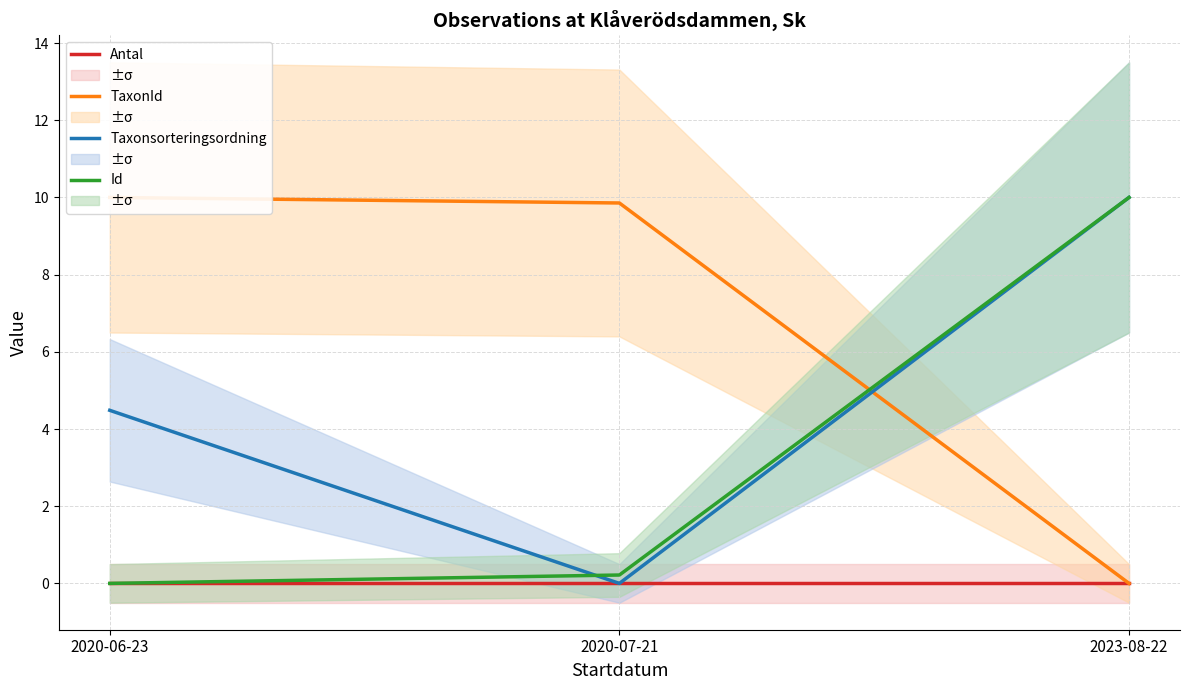

At 2020-06-23, list the series in order from smallest to largest.

Antal, Id, Taxonsorteringsordning, TaxonId